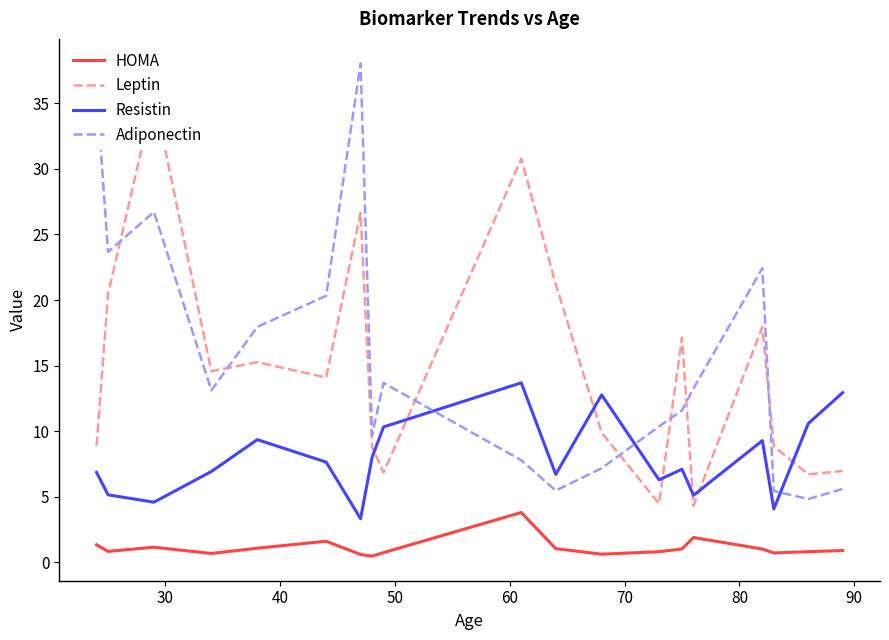

How many times do Adiponectin and Resistin cross each other?

3